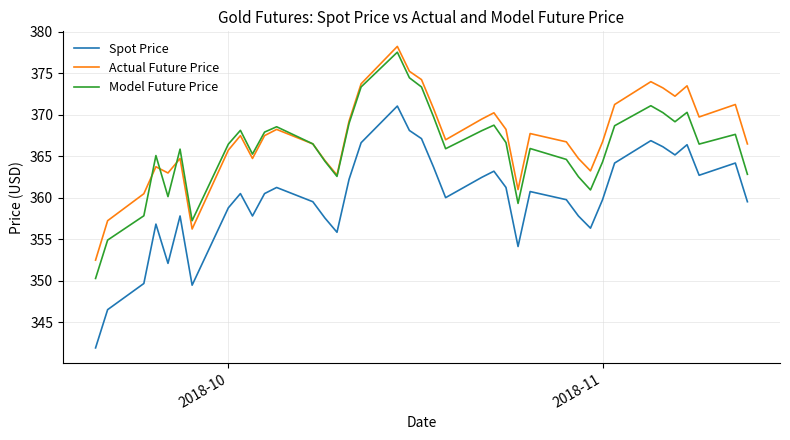

Rank the series by their average value, from highest to lowest.

Actual Future Price, Model Future Price, Spot Price